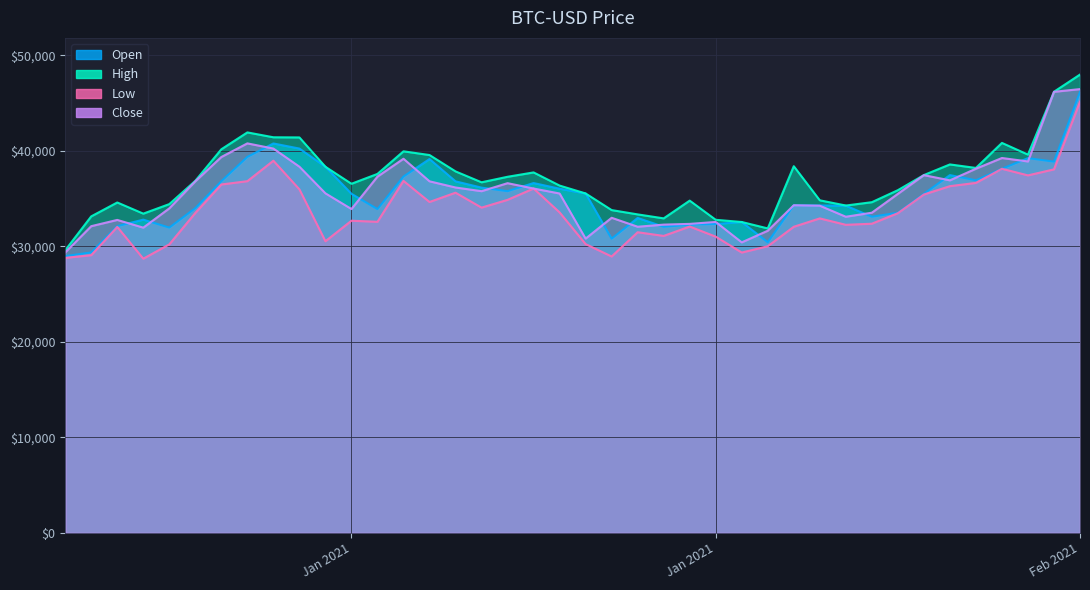

What is the total value across all series at 2021-01-14?

153347.4